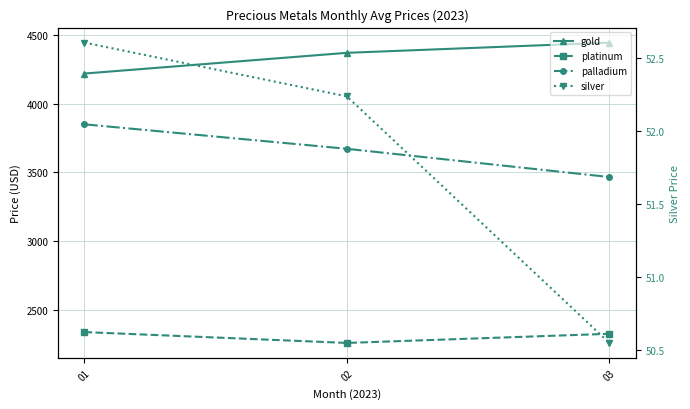

Rank the series by their maximum value, from lowest to highest.

silver, platinum, palladium, gold